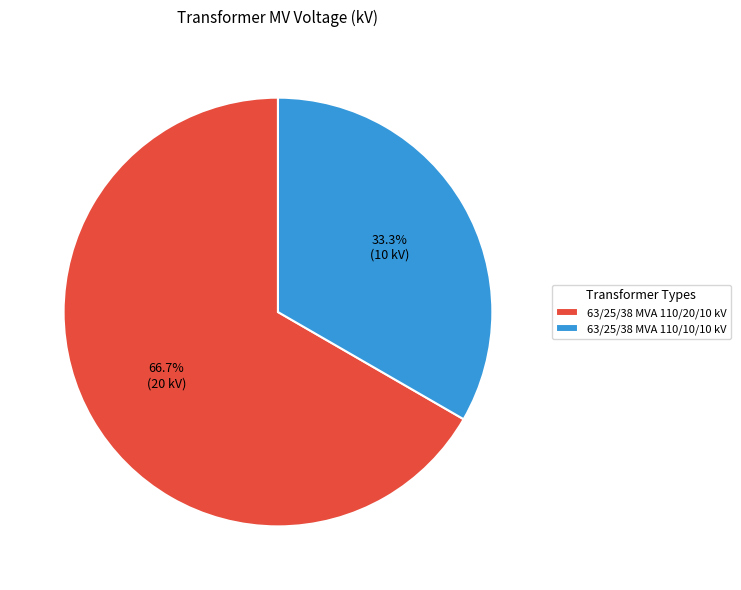

Between 63/25/38 MVA 110/20/10 kV and 63/25/38 MVA 110/10/10 kV, which is larger?

63/25/38 MVA 110/20/10 kV